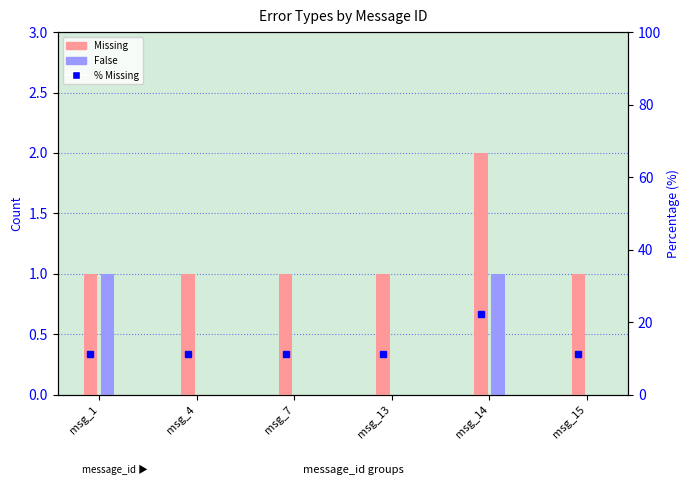

Read the Missing value at msg_14.

2.0